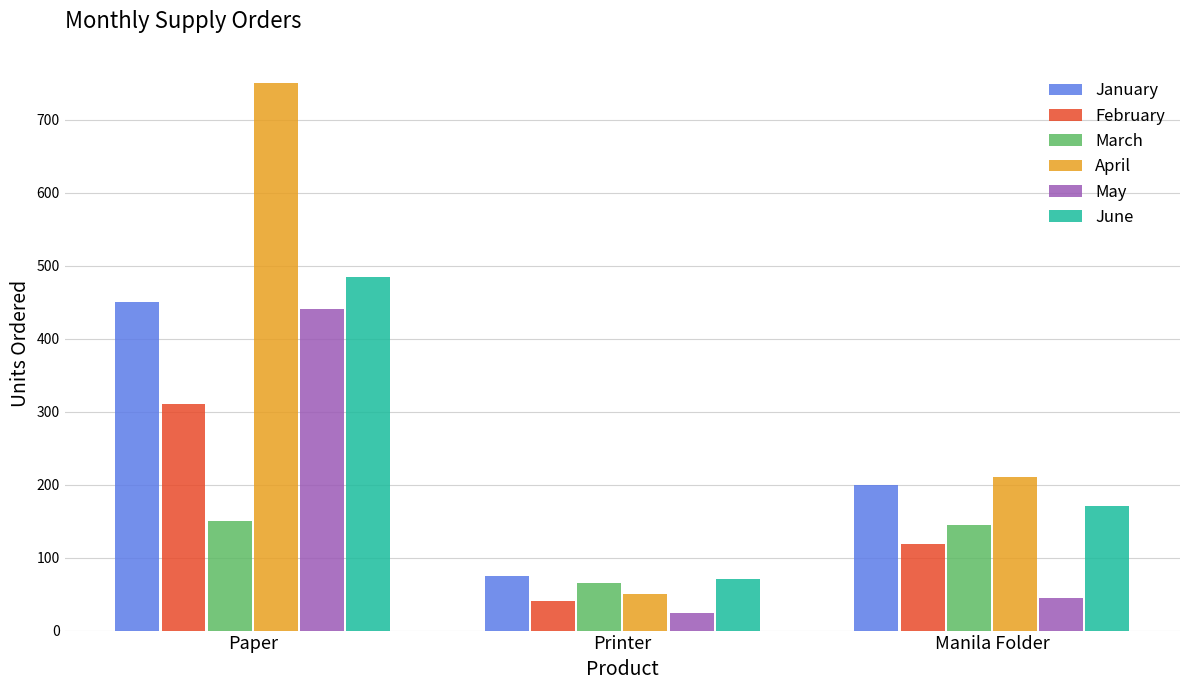

Which label corresponds to the largest value in the chart?

Paper